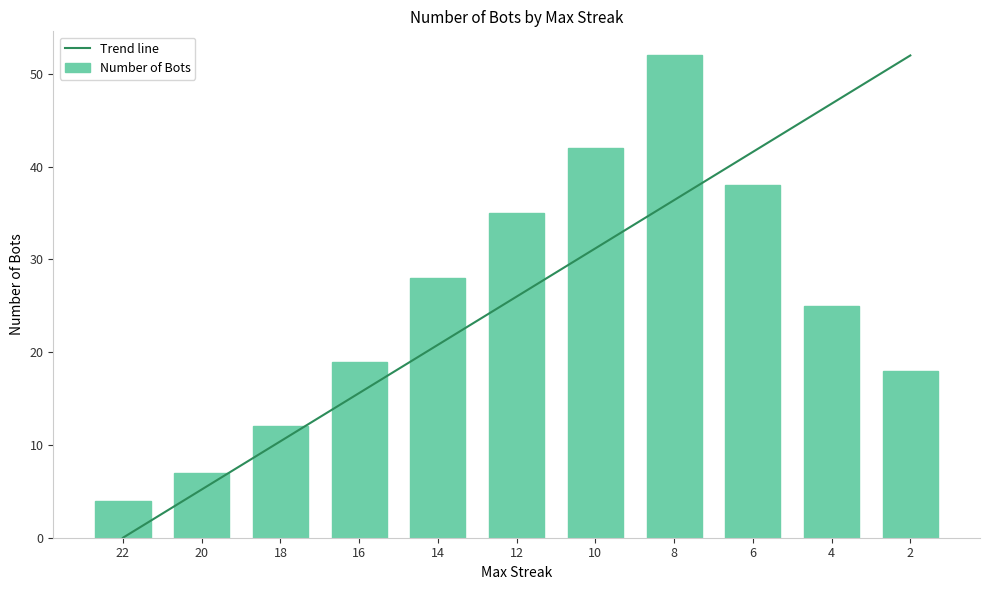

Reading left to right, extract all data points from this chart.

Trend line: 22=0.0	20=5.2	18=10.4	16=15.6	14=20.8	12=26.0	10=31.2	8=36.4	6=41.6	4=46.8	2=52.0
Number of Bots: 22=4.0	20=7.0	18=12.0	16=19.0	14=28.0	12=35.0	10=42.0	8=52.0	6=38.0	4=25.0	2=18.0